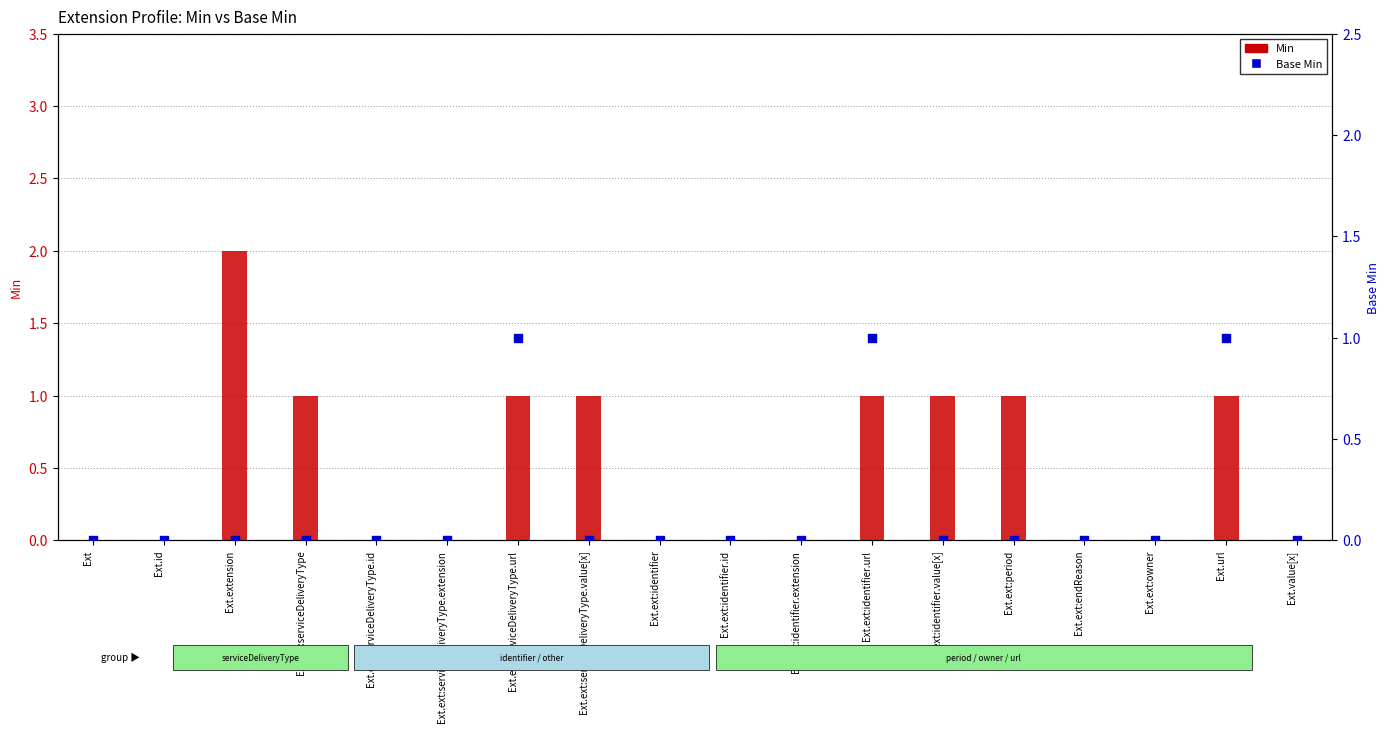

Which series has the widest spread of Y values?

Min